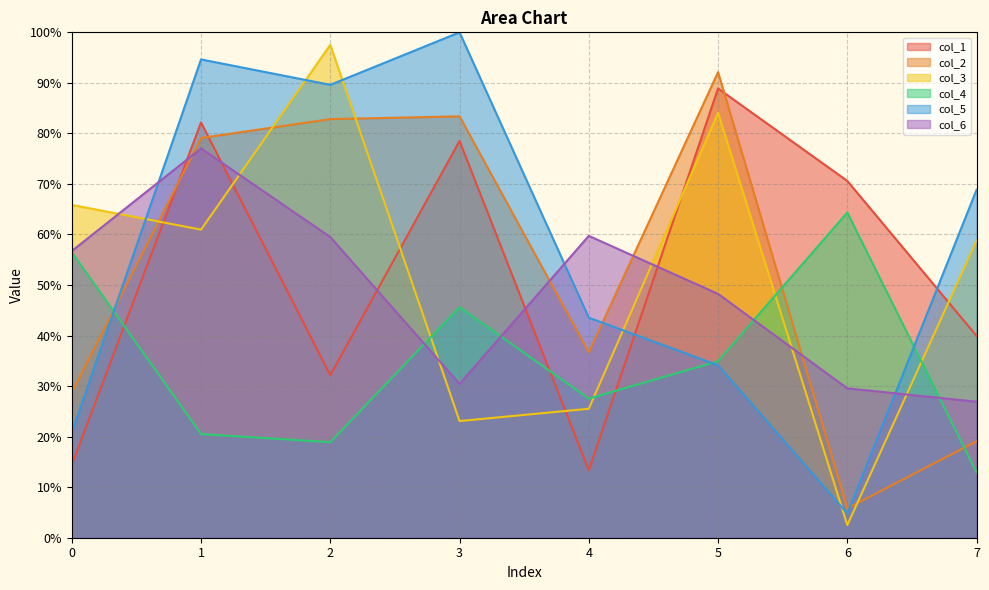

The col_3 series shows 23.1 at 3. True or false?

True